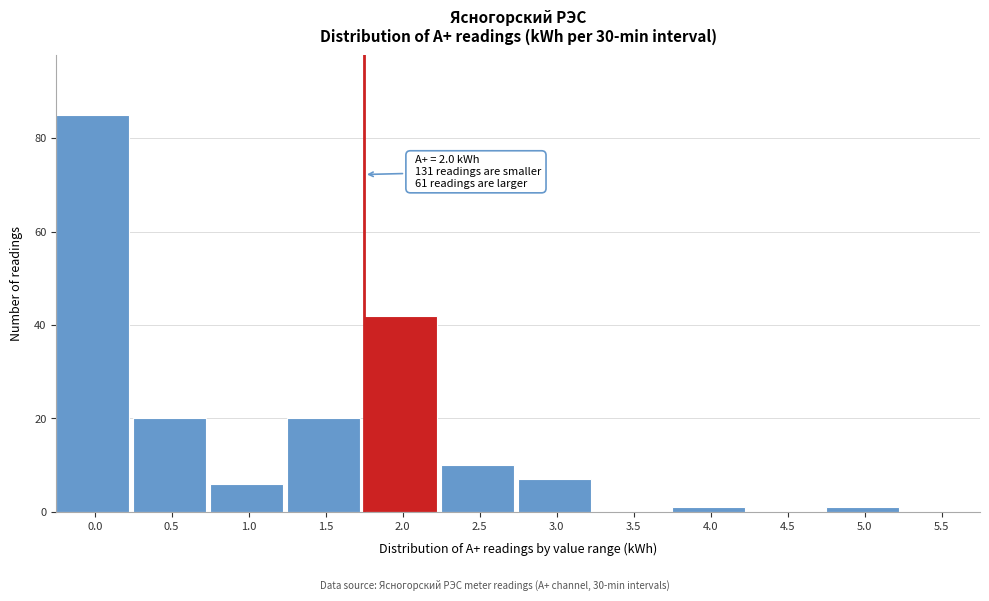

Reading left to right, extract all data points from this chart.

0.0=85	0.5=20	1.0=6	1.5=20	2.0=42	2.5=10	3.0=7	3.5=0	4.0=1	4.5=0	5.0=1	5.5=0